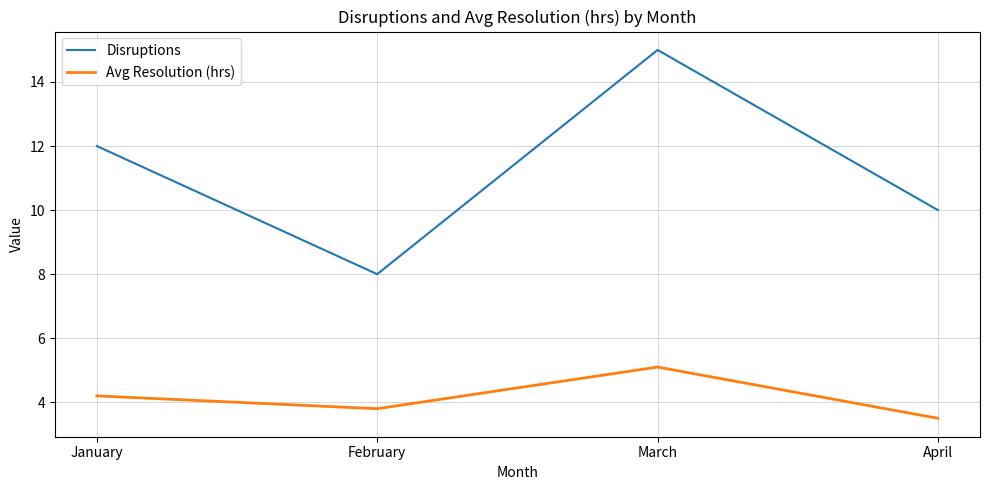

Reading right to left, transcribe all the data shown in this chart.

Disruptions: April=10.0	March=15.0	February=8.0	January=12.0
Avg Resolution (hrs): April=3.5	March=5.1	February=3.8	January=4.2